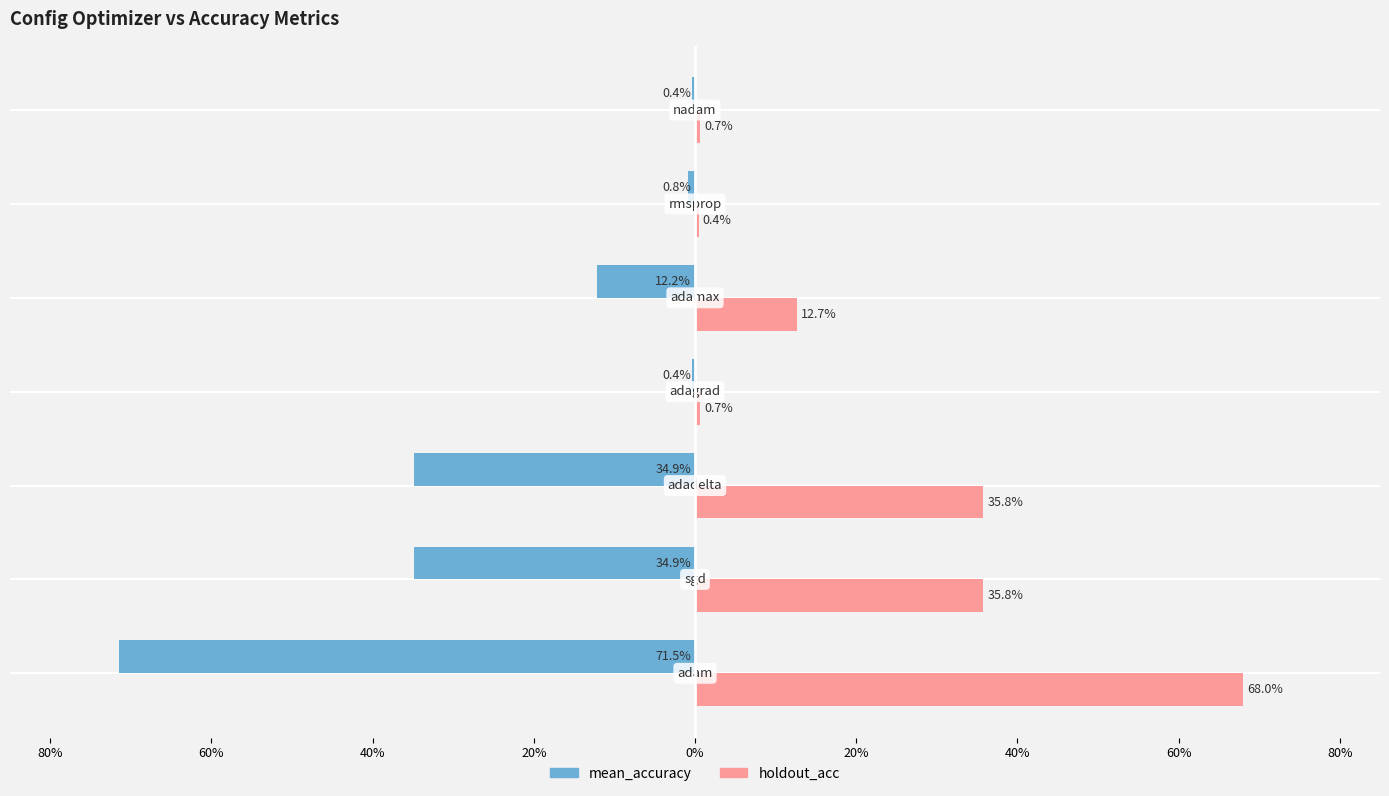

What are all the series names shown in the legend?

mean_accuracy, holdout_acc